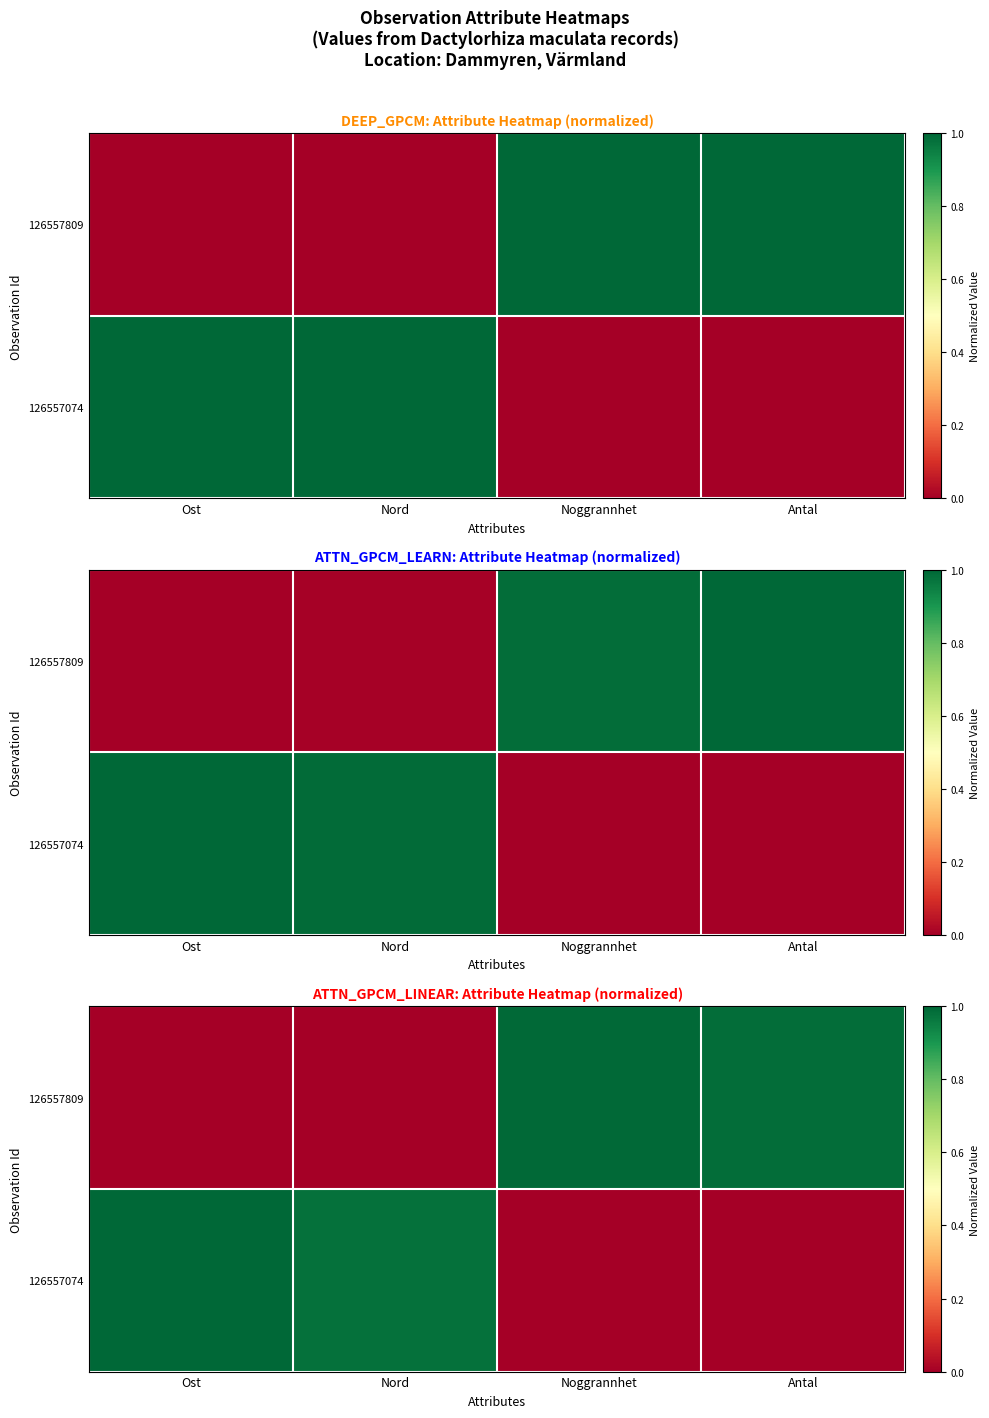

At how many categories does at least one series exceed 0?

4